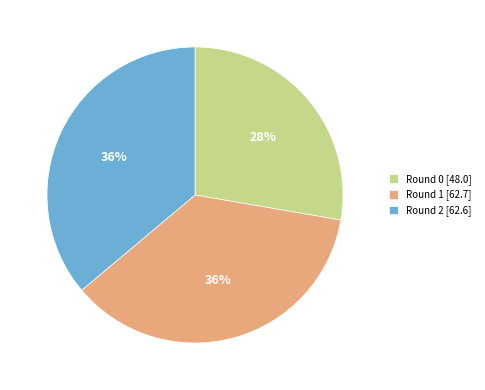

Combined, do Round 0 [48.0] and Round 1 [62.7] account for over 50%?

Yes